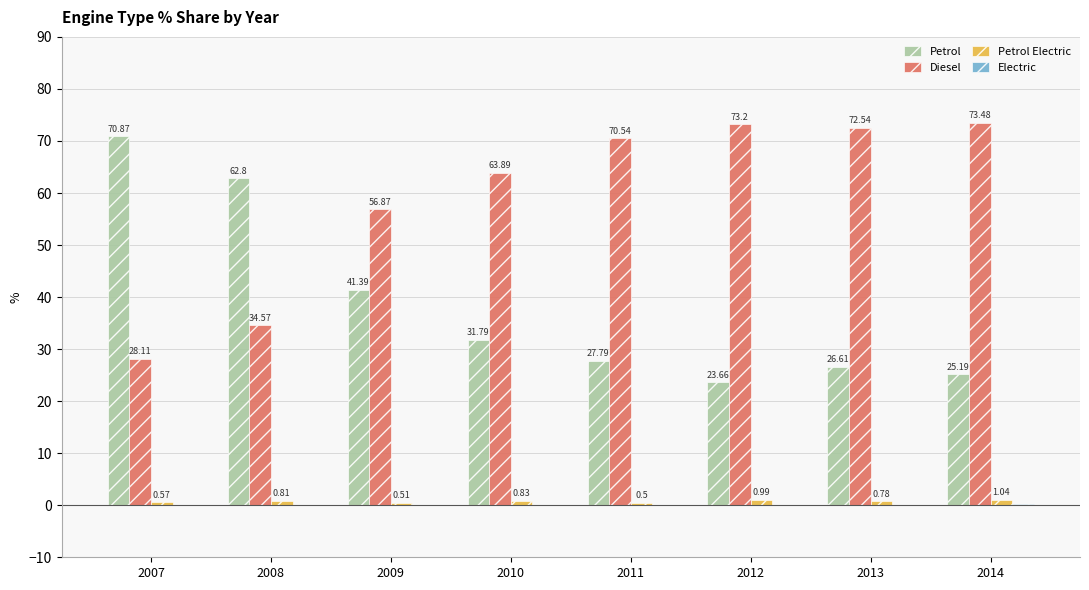

Between 2007 and 2008, which series saw the biggest shift?

Petrol